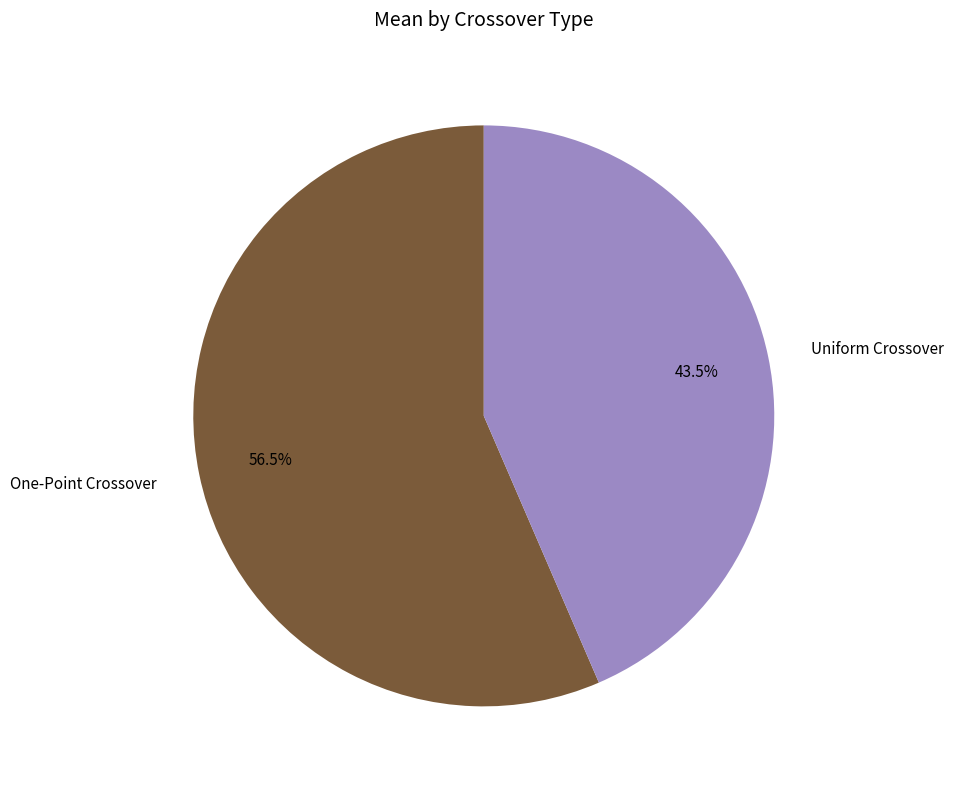

Is there any slice that represents more than half of the pie?

Yes